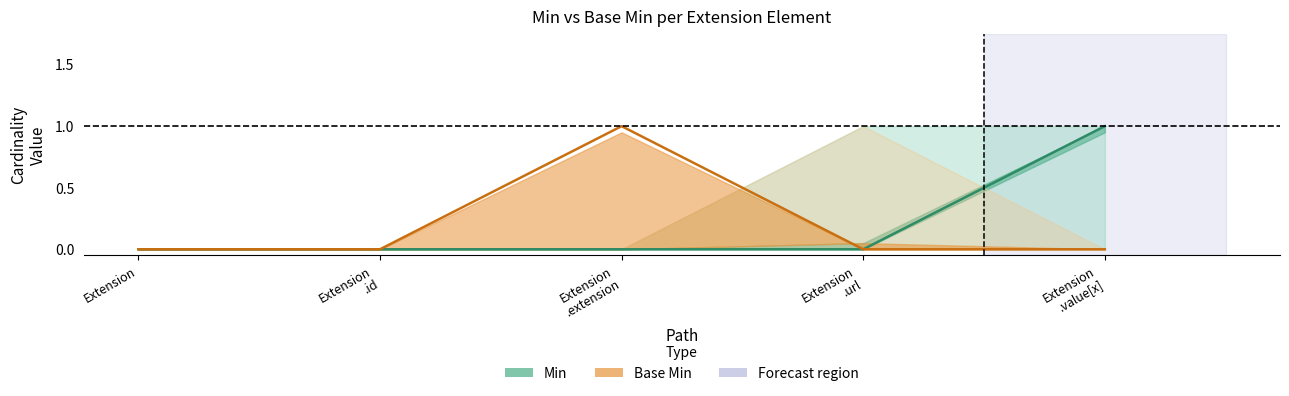

At how many categories does at least one series exceed 0?

2